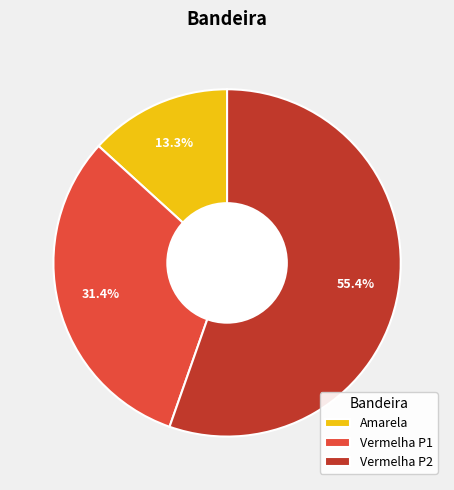

To the nearest percent, what portion does Amarela represent?

13%